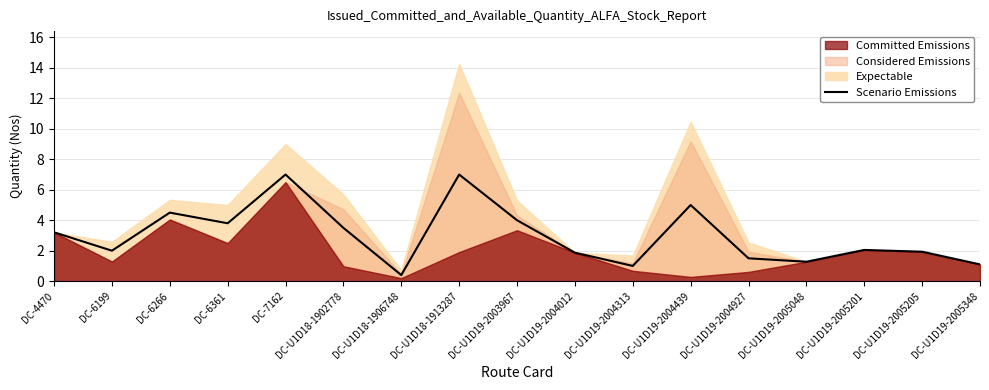

How many interior local valleys (lower than both neighbors) does the data have?

5